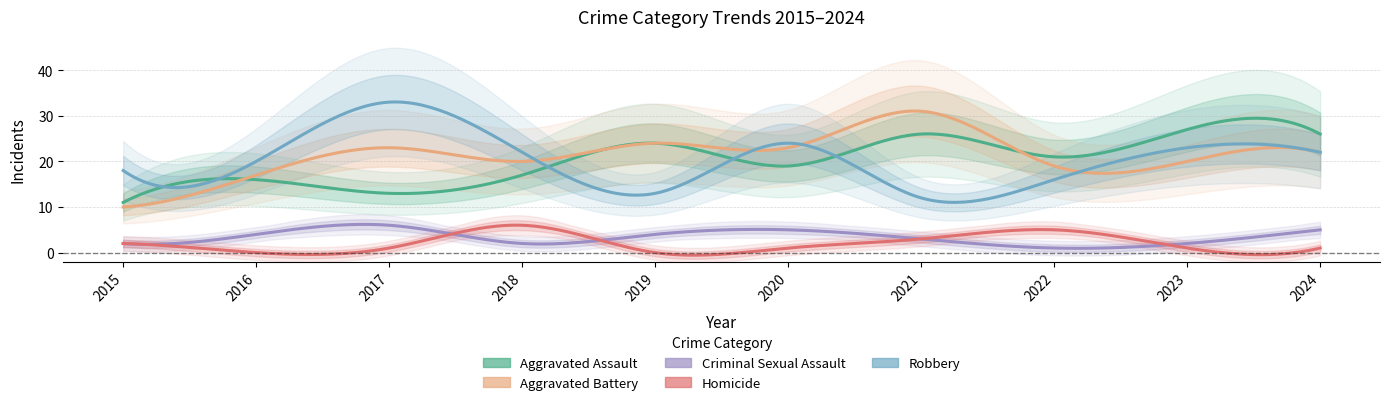

True or false: Homicide and Aggravated Battery cross at least once.

False